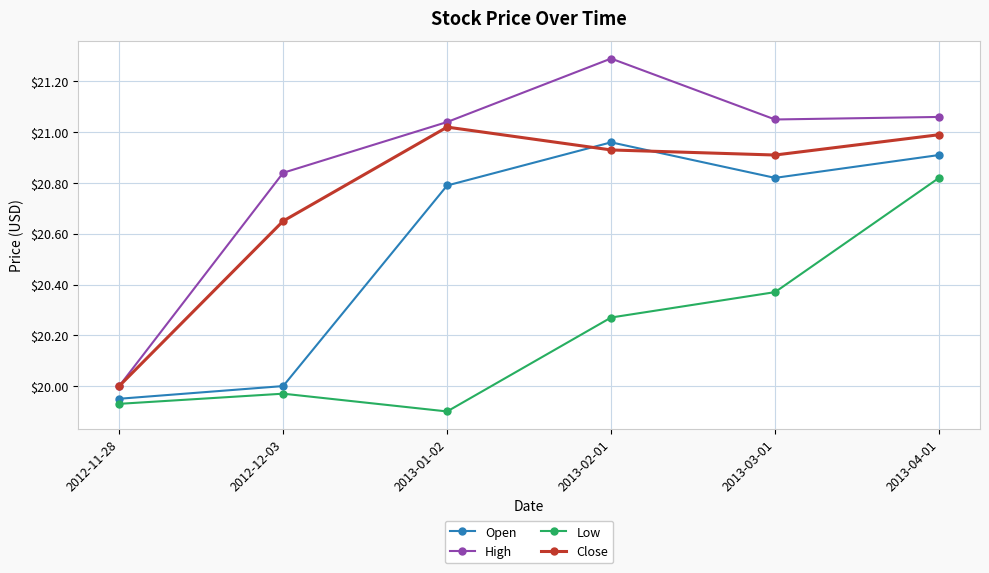

What is the spread (max minus min) of values at 2013-01-02?

1.1